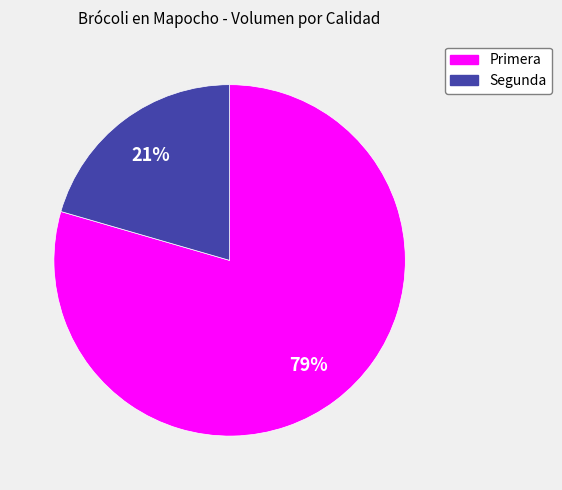

The Primera slice represents 94% of the pie. True or false?

False